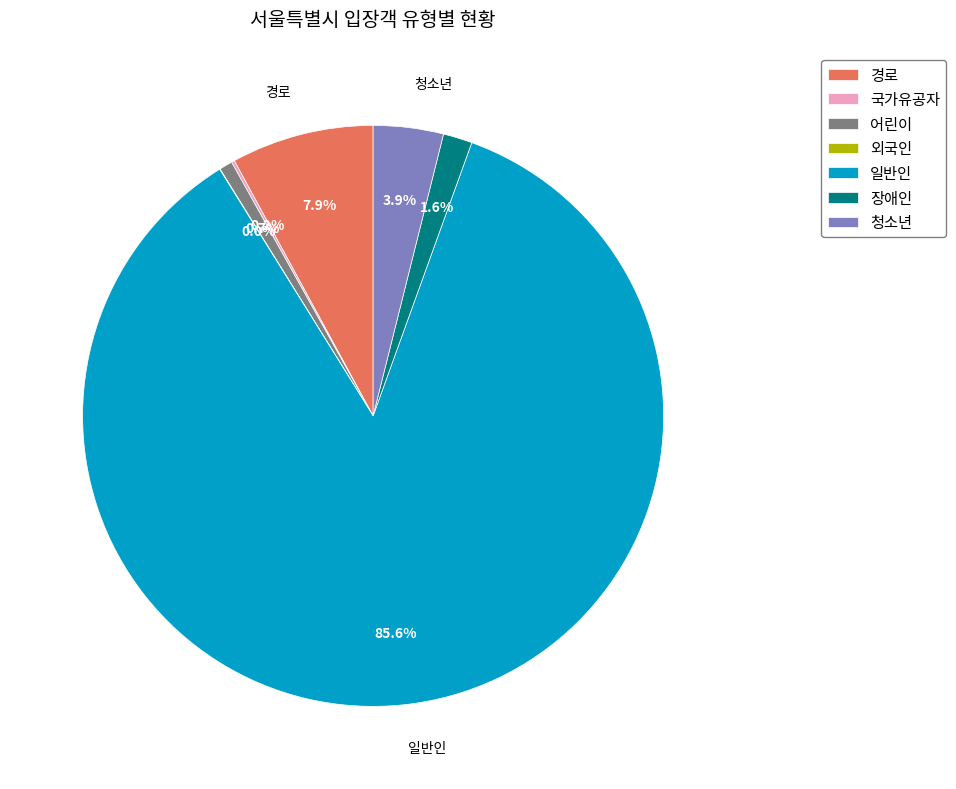

How much of the chart is everything except 장애인?

98.4%